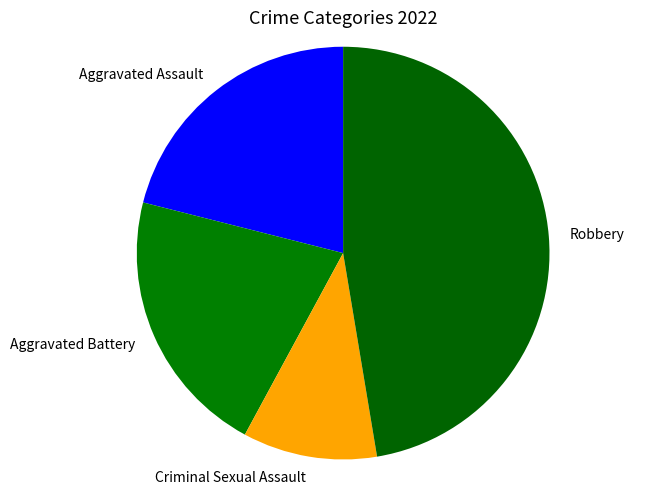

What is the smallest slice in the pie chart?

Criminal Sexual Assault